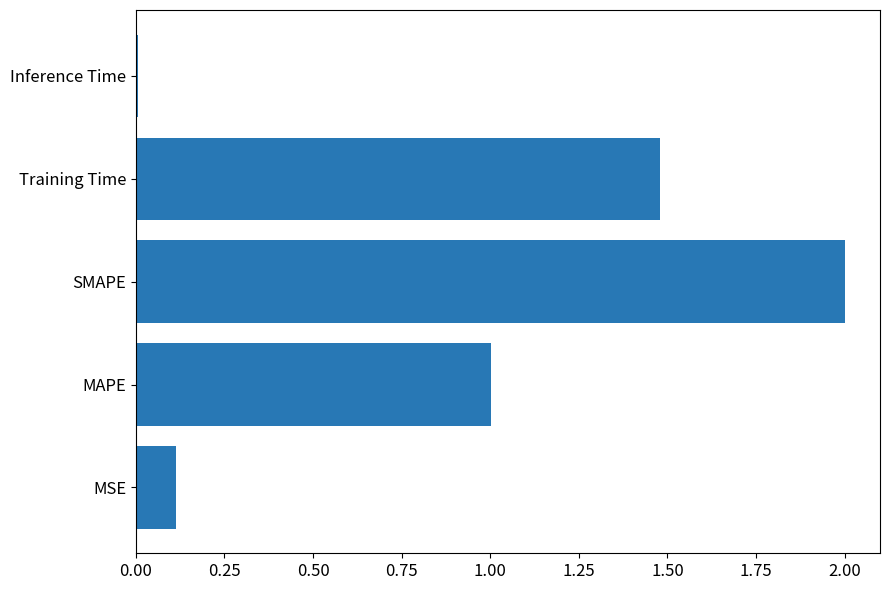

Which category has the lowest value across all series?

Inference Time